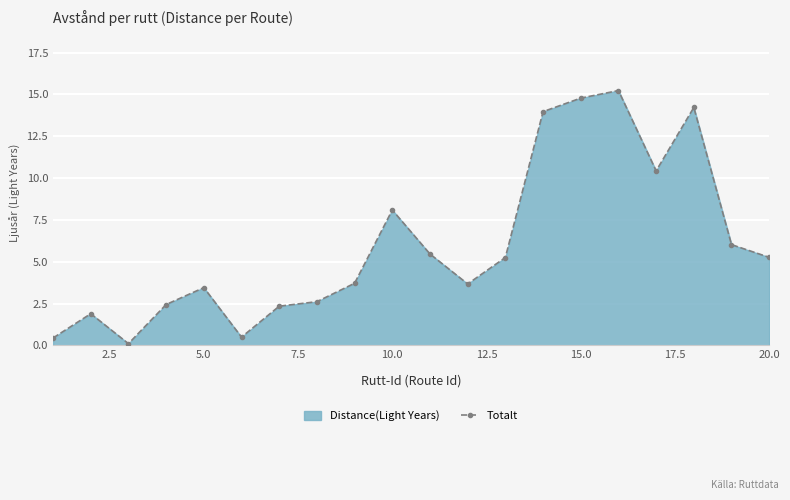

What is the approximate value at 10.0?

8.1